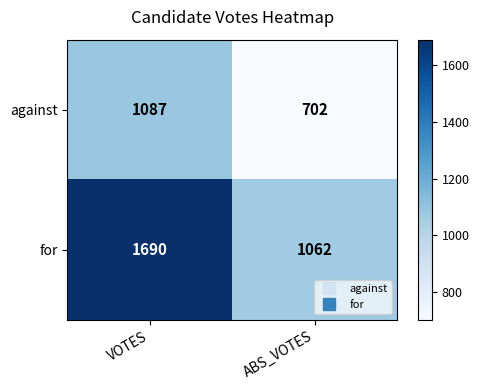

True or false: for has a value of 1690 at VOTES.

True